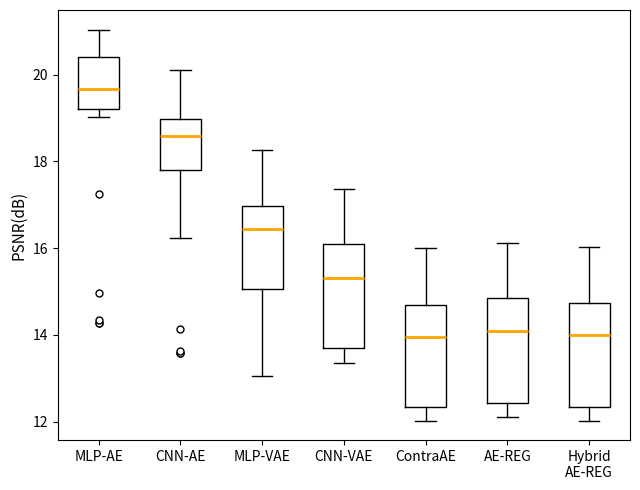

Reading left to right, read every box against the y-axis: the position of its median line, the range the box covers, and the ends of its whiskers. The values are not printed on the chart, so give them approximately, as read against the axis.

MLP-AE: median 19.6, box 19.2 to 20.4, whiskers 19.0 to 21.0
CNN-AE: median 18.6, box 17.8 to 19.0, whiskers 16.2 to 20.0
MLP-VAE: median 16.4, box 15.0 to 17.0, whiskers 13.0 to 18.2
CNN-VAE: median 15.4, box 13.6 to 16.0, whiskers 13.4 to 17.4
ContraAE: median 14.0, box 12.4 to 14.6, whiskers 12.0 to 16.0
AE-REG: median 14.0, box 12.4 to 14.8, whiskers 12.2 to 16.2
Hybrid AE-REG: median 14.0, box 12.4 to 14.8, whiskers 12.0 to 16.0